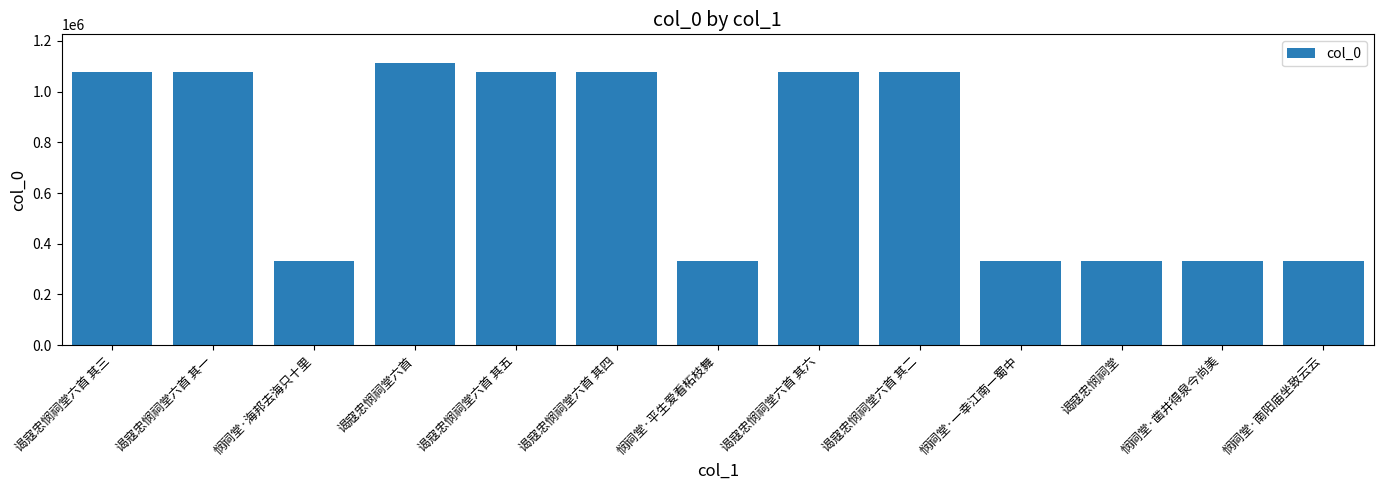

What value does the data have at 悯祠堂·平生爱看柘枝舞?

331366